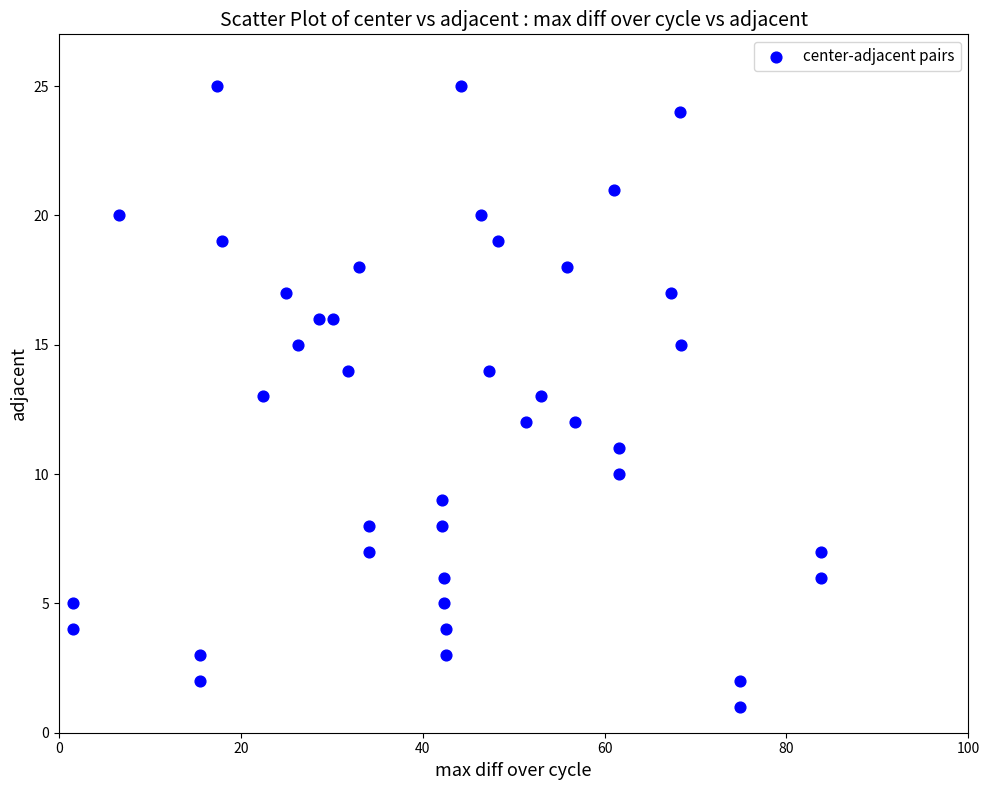

What is the range of Y values (max minus min)?

24